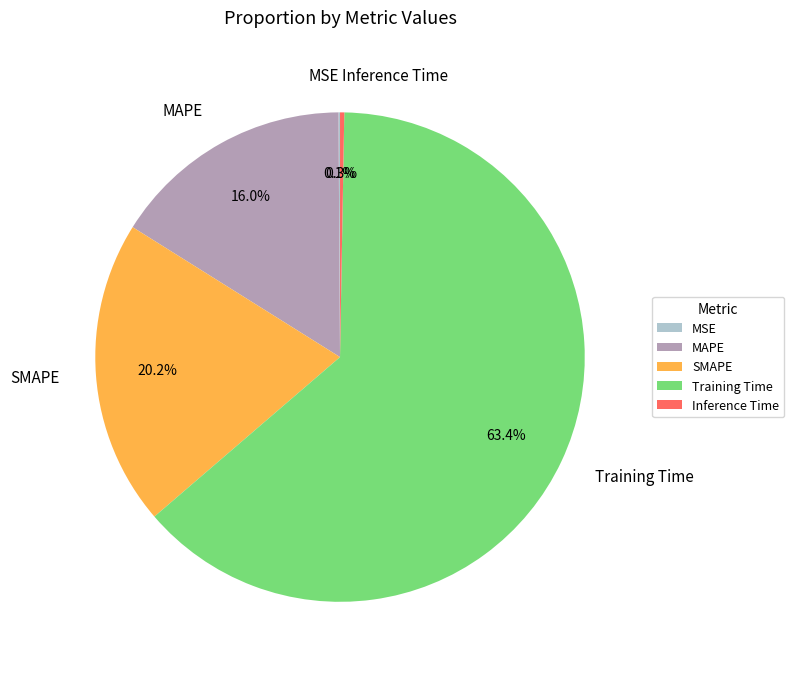

What percentage do MAPE and SMAPE together represent?

36.2%